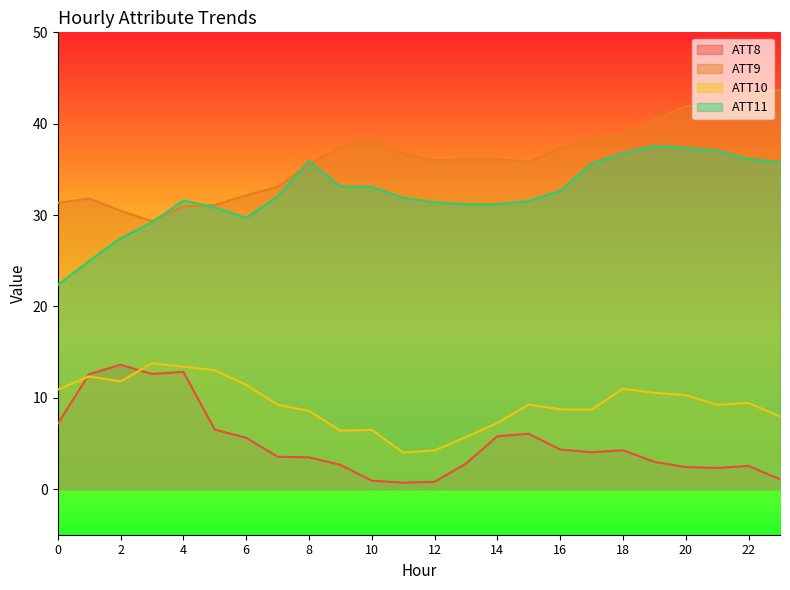

How many values in the ATT10 series are below 9?

10